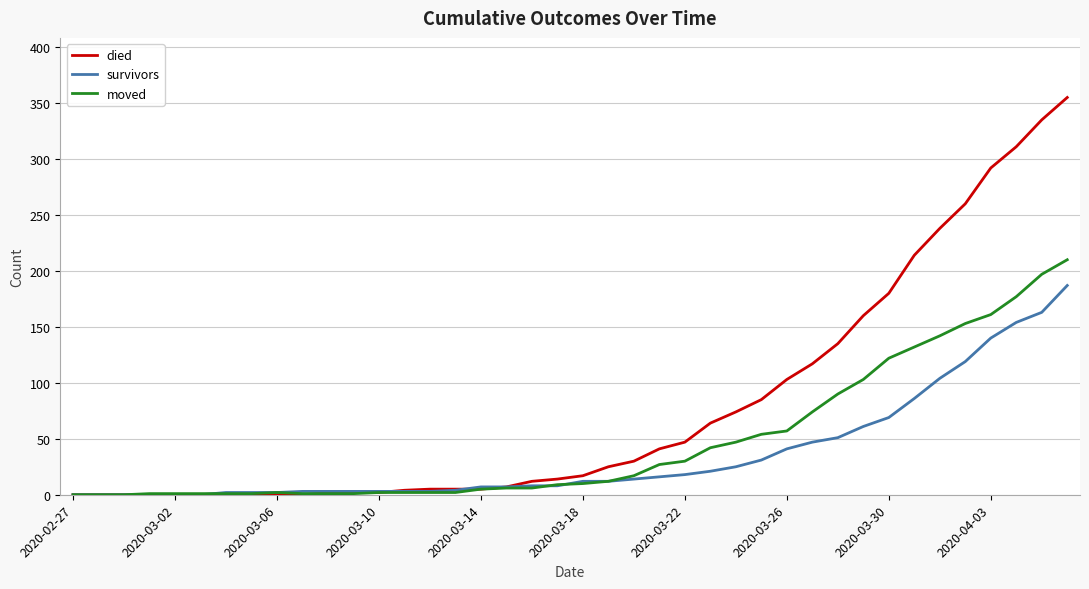

List the series in order of their peak value, lowest first.

survivors, moved, died